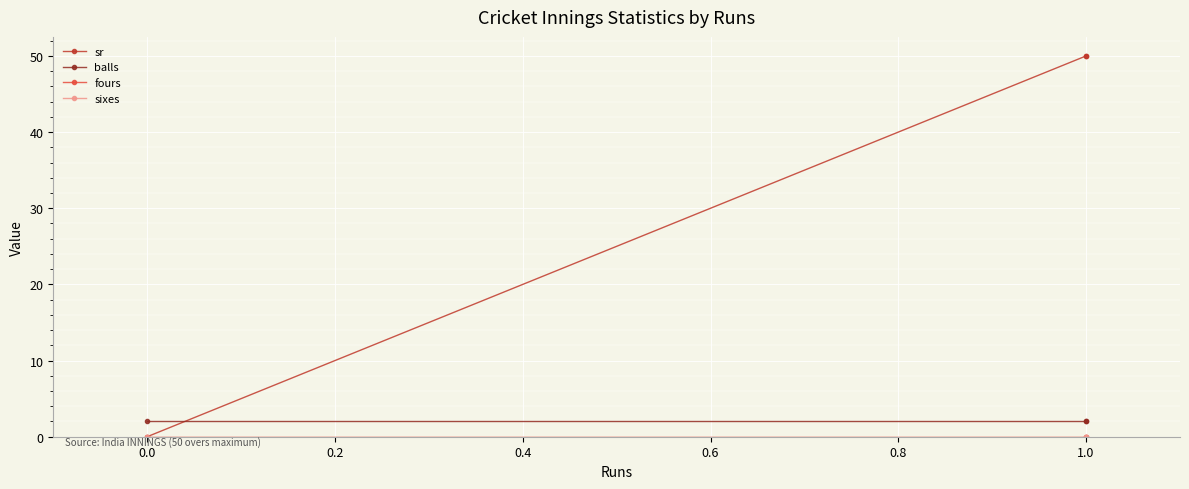

What is the maximum value shown in the chart?

50